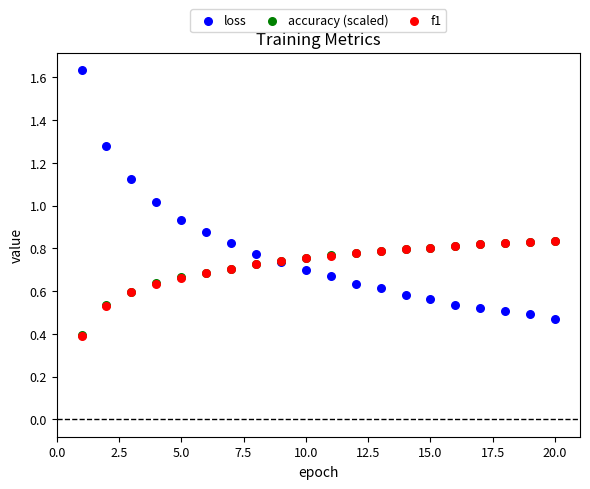

What are all the series names shown in the legend?

loss, accuracy (scaled), f1